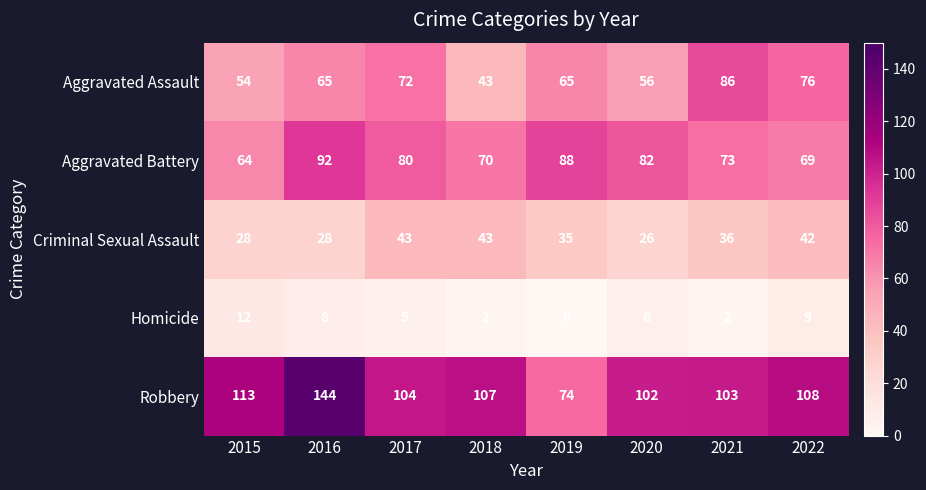

The value of Criminal Sexual Assault at 2018 is 68. True or false?

False